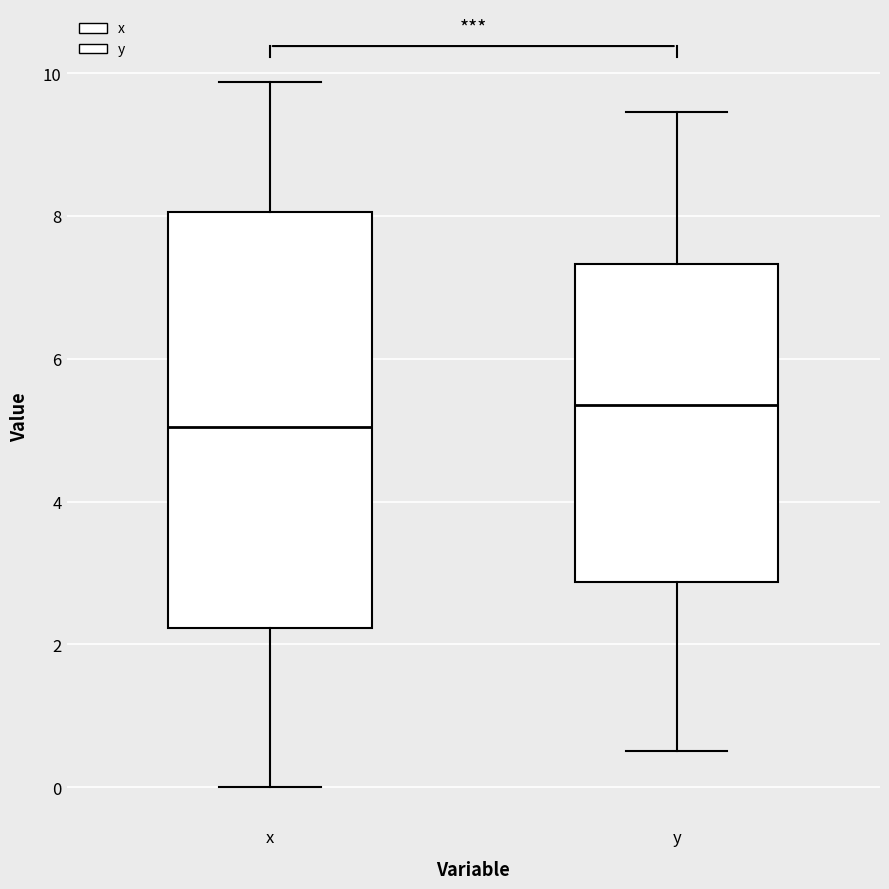

Which box's median line is the highest?

y